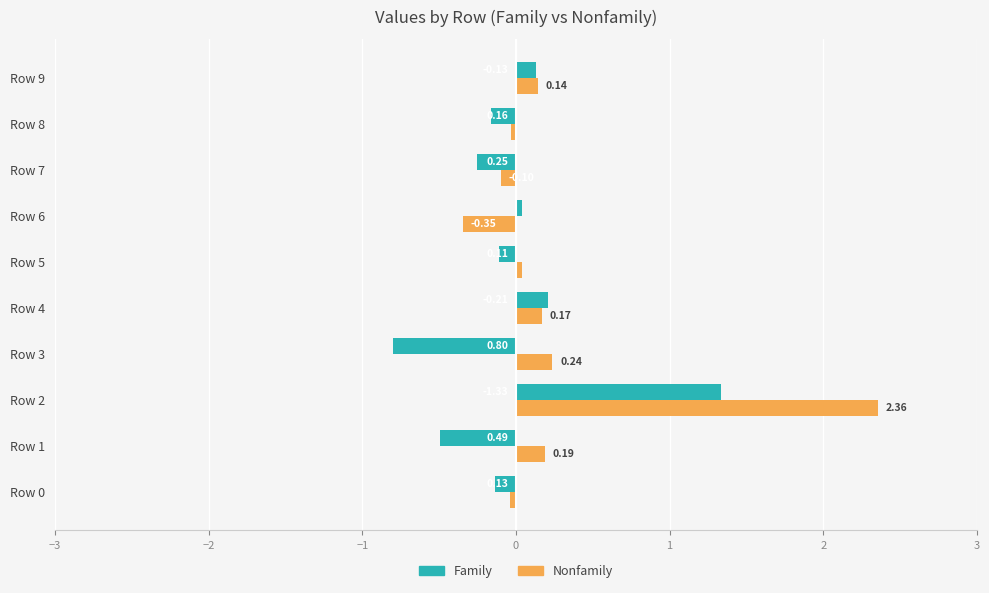

Which series has the largest range (max minus min)?

Nonfamily